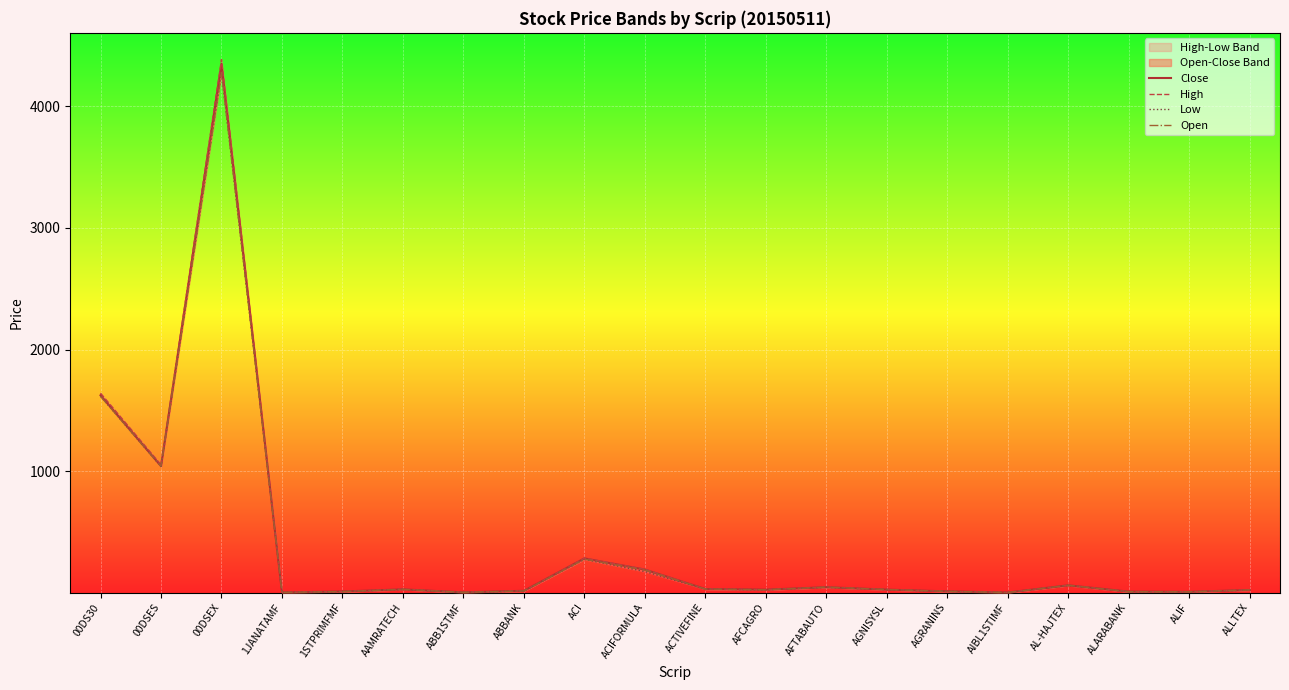

Which series has the largest total across all categories?

High